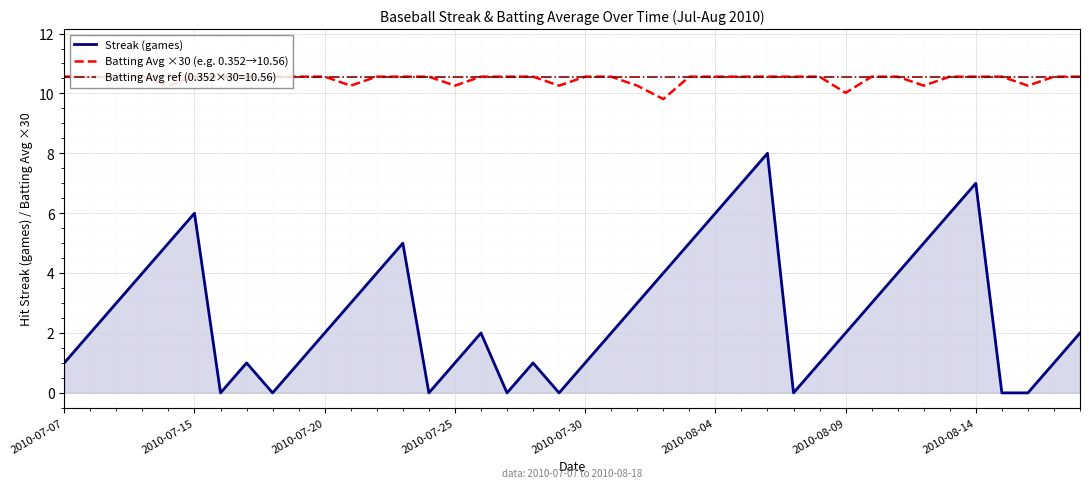

The value of Batting Avg ×30 (e.g. 0.352→10.56) at 2010-08-14 is 10.6. True or false?

True